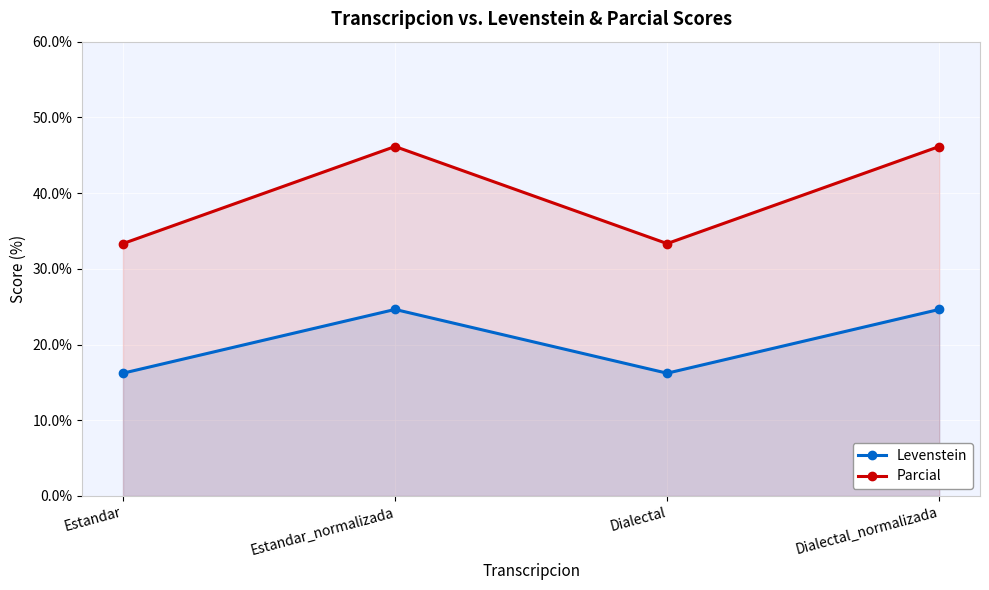

The value of Levenstein at Dialectal_normalizada is 36.2. True or false?

False